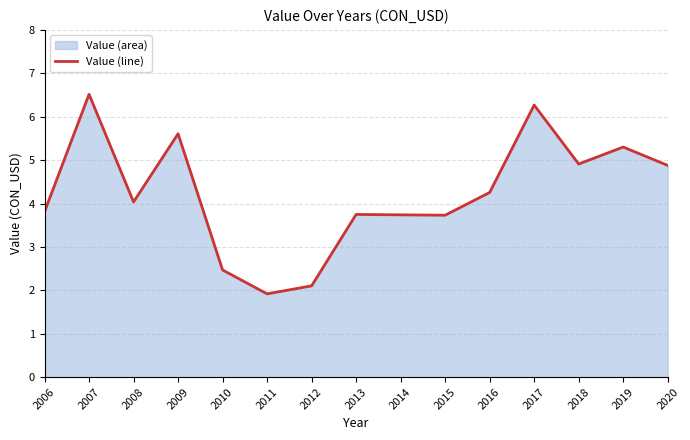

How many data points does each series have?

15